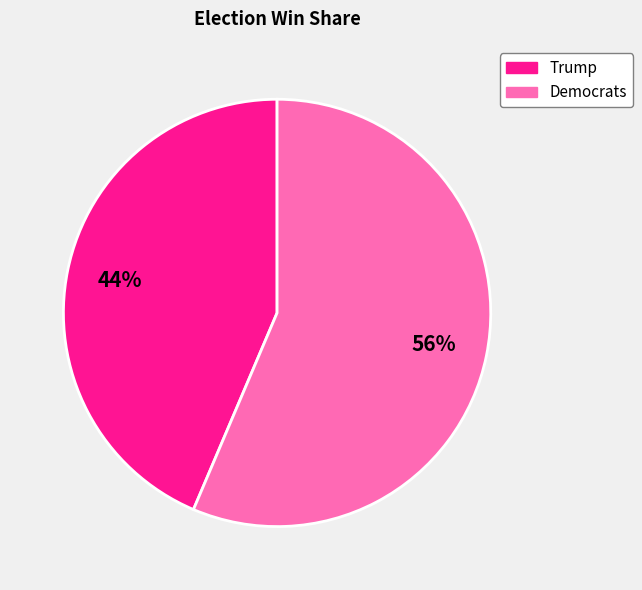

To the nearest percent, what portion does Democrats represent?

56%